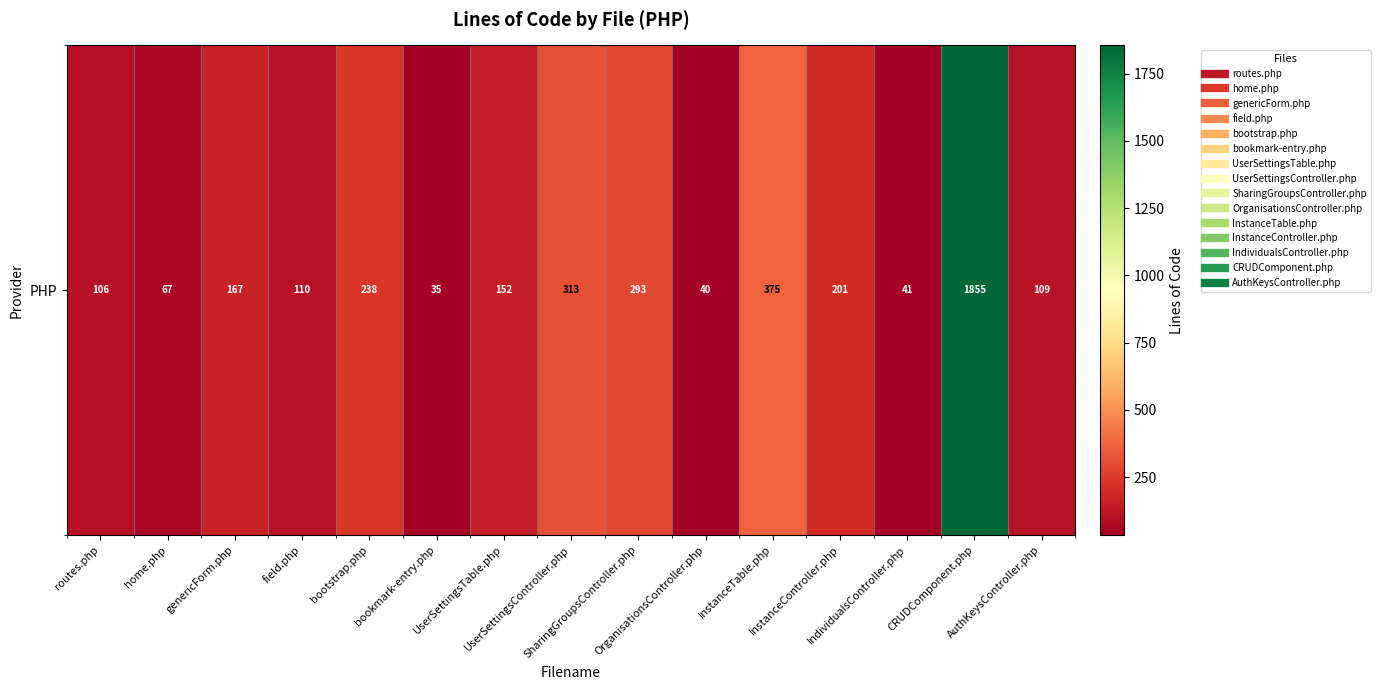

Reading right to left, transcribe all the data shown in this chart.

109	1855	41	201	375	40	293	313	152	35	238	110	167	67	106